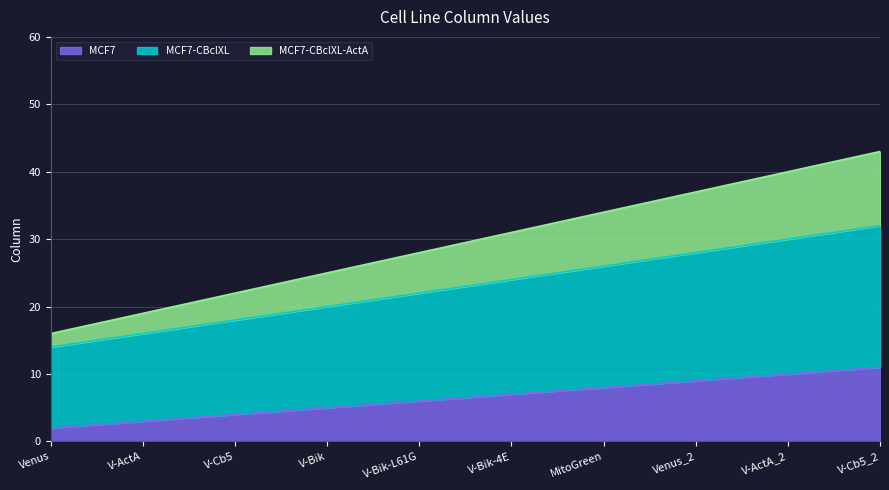

Reading right to left, list all the values displayed in this chart.

MCF7: V-Cb5_2=11	V-ActA_2=10	Venus_2=9	MitoGreen=8	V-Bik-4E=7	V-Bik-L61G=6	V-Bik=5	V-Cb5=4	V-ActA=3	Venus=2
MCF7-CBclXL: V-Cb5_2=32	V-ActA_2=30	Venus_2=28	MitoGreen=26	V-Bik-4E=24	V-Bik-L61G=22	V-Bik=20	V-Cb5=18	V-ActA=16	Venus=14
MCF7-CBclXL-ActA: V-Cb5_2=43	V-ActA_2=40	Venus_2=37	MitoGreen=34	V-Bik-4E=31	V-Bik-L61G=28	V-Bik=25	V-Cb5=22	V-ActA=19	Venus=16